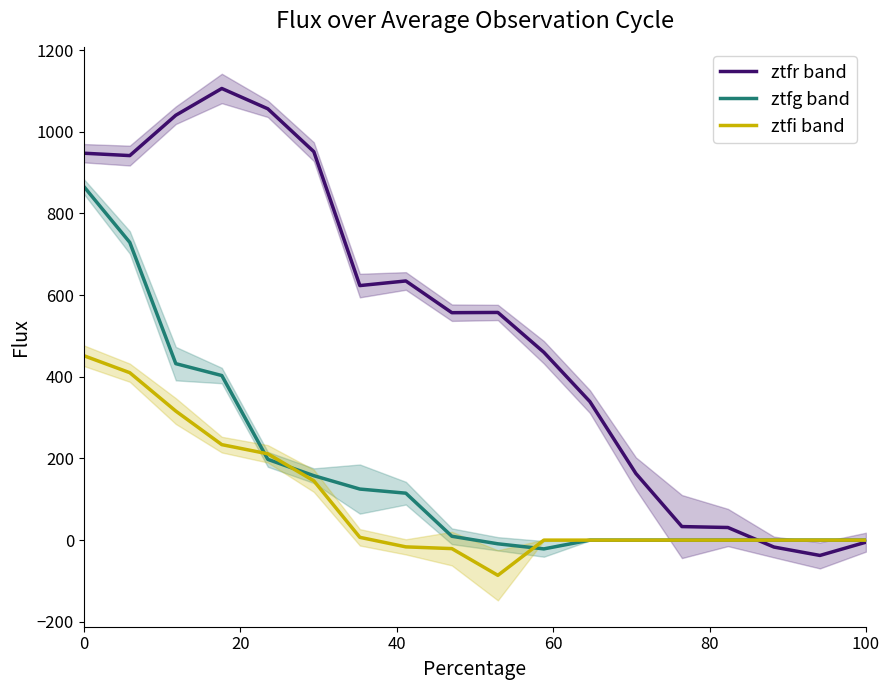

How many values in the ztfi band series exceed 0?

7